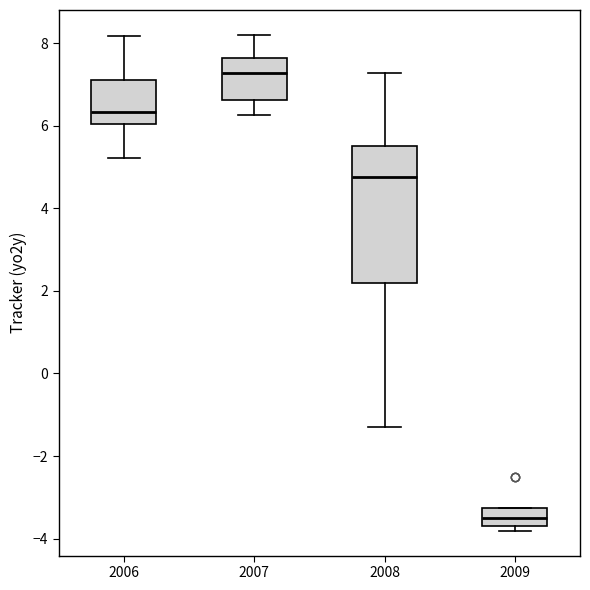

Reading left to right, transcribe this box plot: for each box, give where its median line is, the range the box spans, and where its two whiskers end, as read against the y-axis. The values are not printed on the chart, so give them approximately, as read against the axis.

2006: median 6.4, box 6.0 to 7.2, whiskers 5.2 to 8.2
2007: median 7.2, box 6.6 to 7.6, whiskers 6.2 to 8.2
2008: median 4.8, box 2.2 to 5.6, whiskers -1.4 to 7.2
2009: median -3.6, box -3.8 to -3.2, whiskers -3.8 (just below the box's lower edge) to -3.2